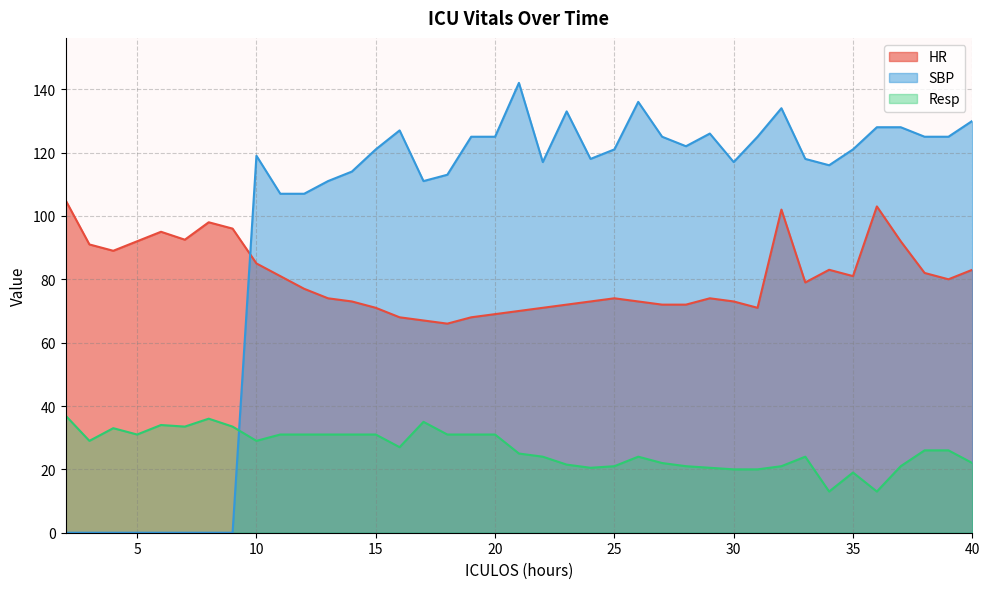

Which category has the lowest value across all series?

2